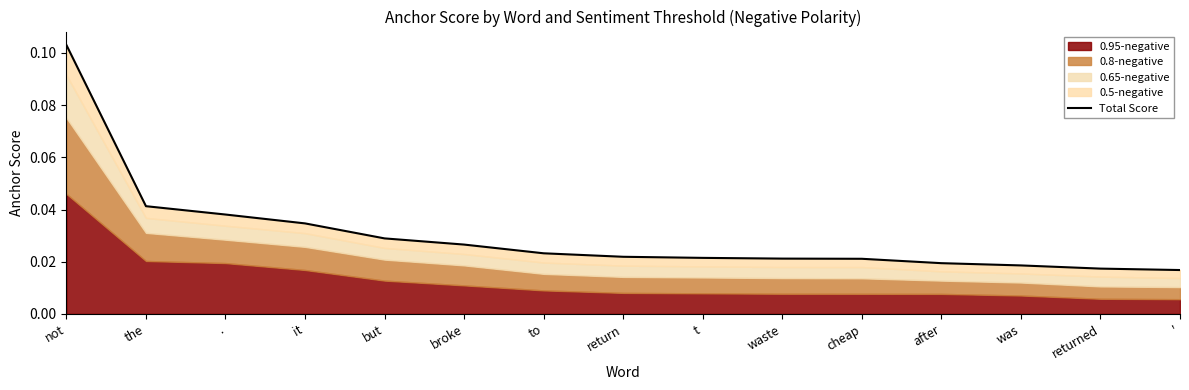

Is it true that the value at returned is 0.0?

False